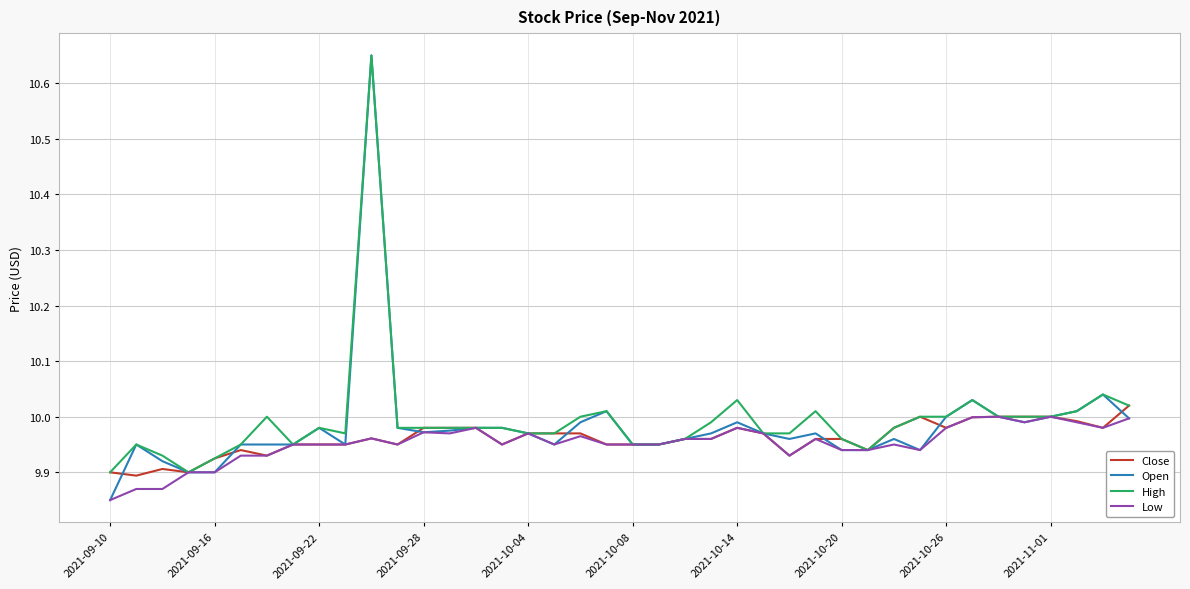

Which series has the largest total across all categories?

High